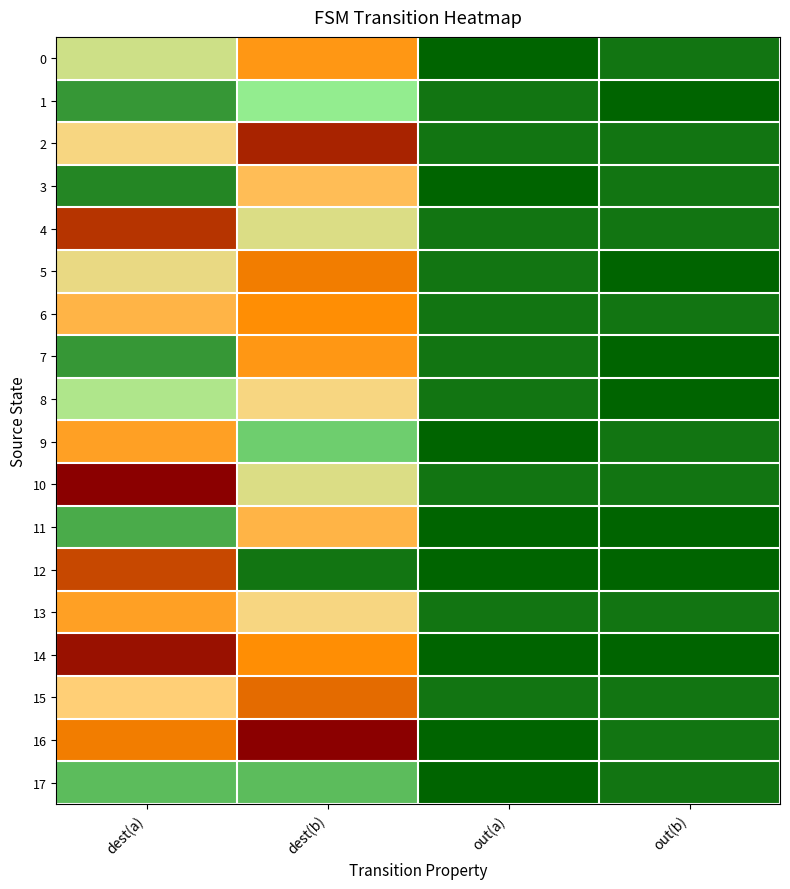

Which series has the widest spread of values?

16